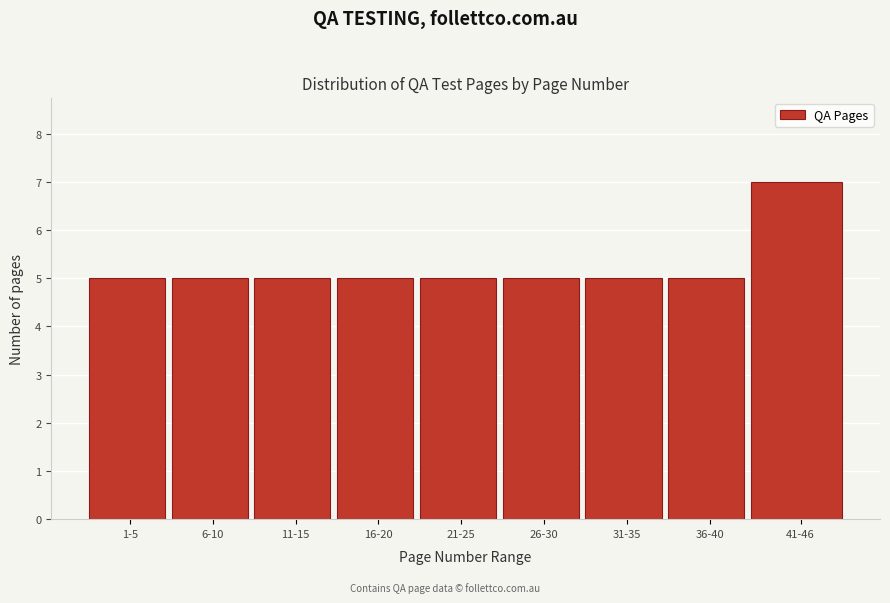

Reading left to right, transcribe all the data shown in this chart.

5	5	5	5	5	5	5	5	7